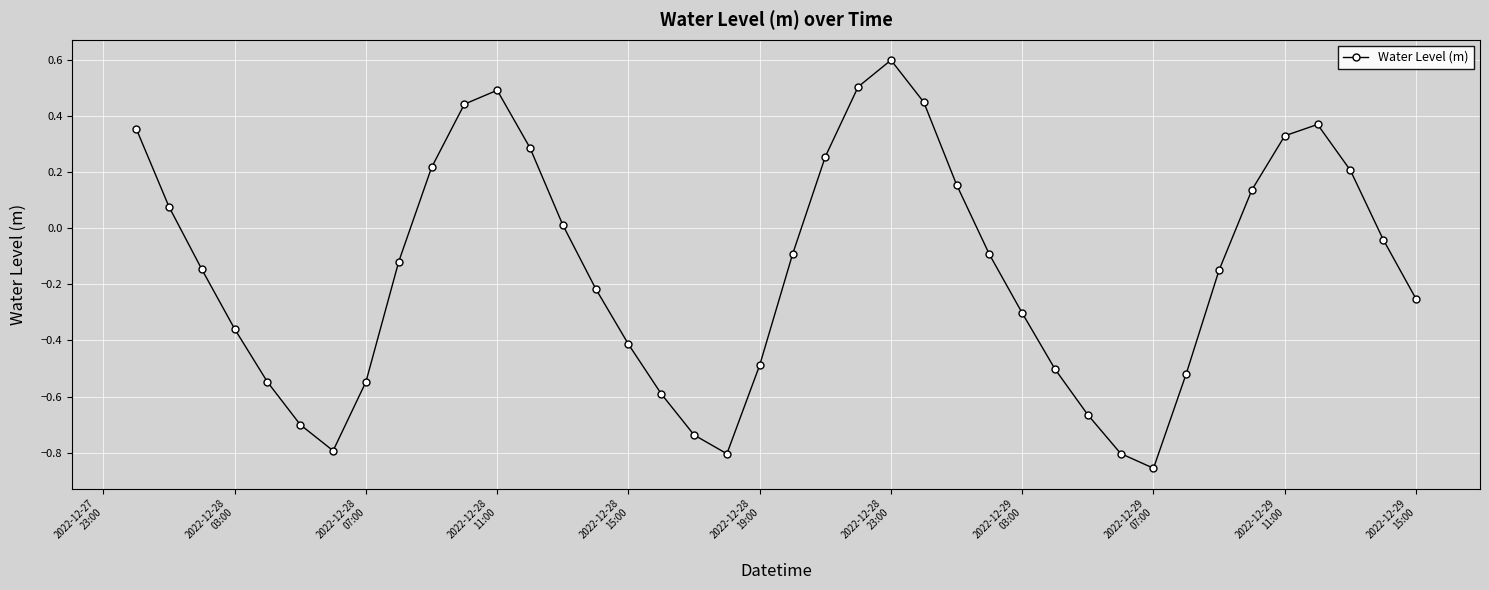

What is the difference between the maximum and second lowest values?

1.4